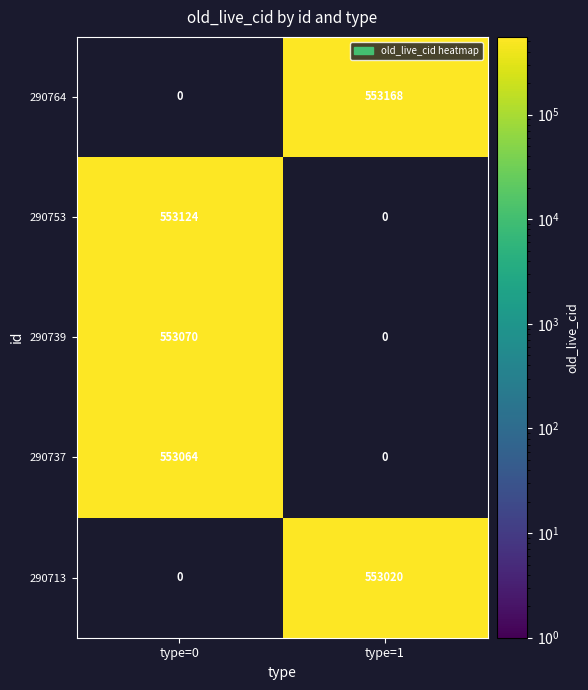

What is the average value of the 290753 series?

276562